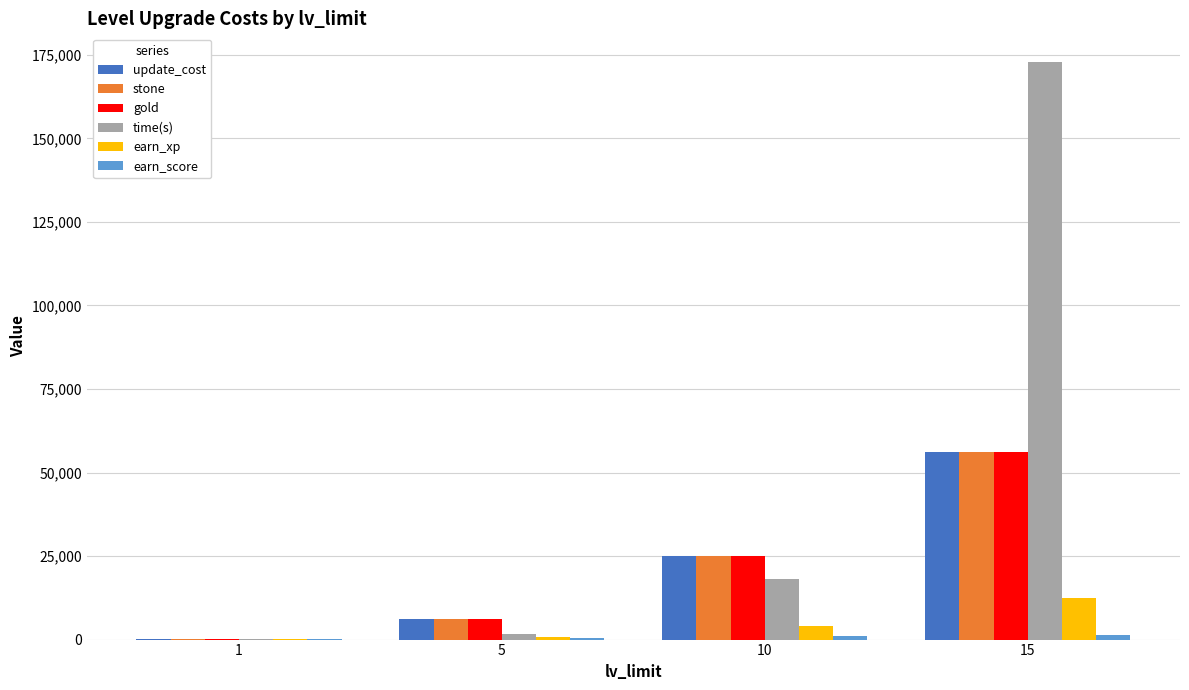

Is it true that earn_xp equals 4000 at 10?

True